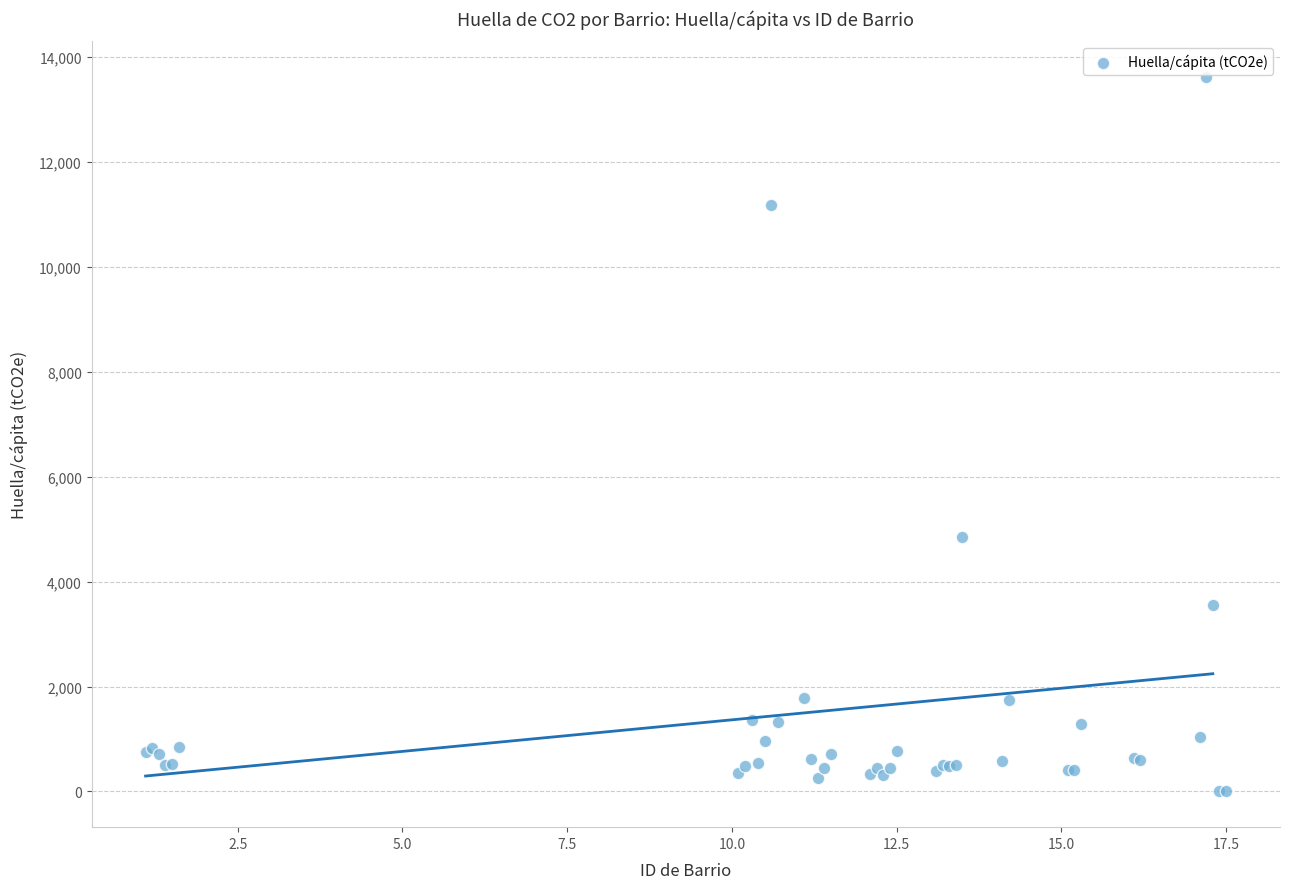

What Y value in the scatter plot is closest to 6808?

4858.5